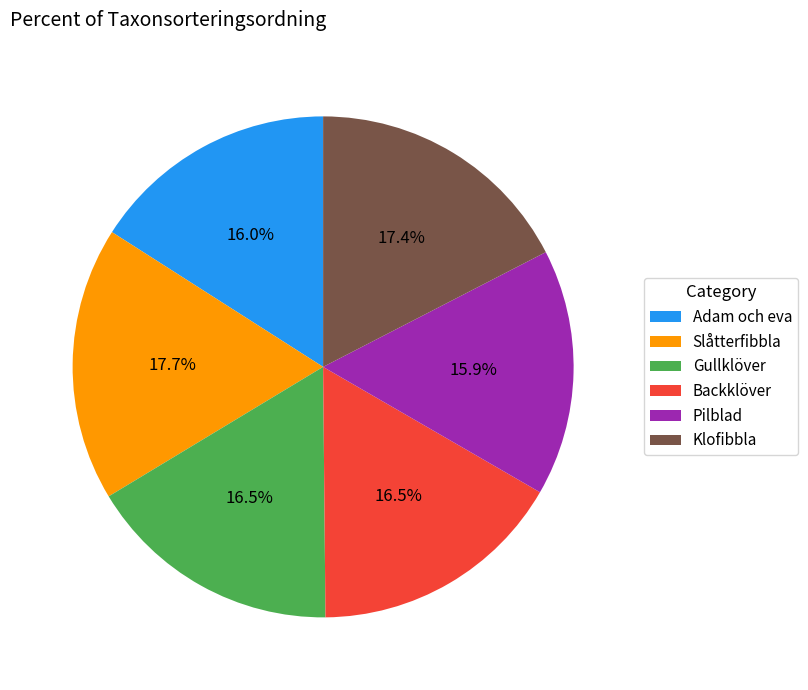

What percentage is the Slåtterfibbla slice, to the nearest percent?

18%